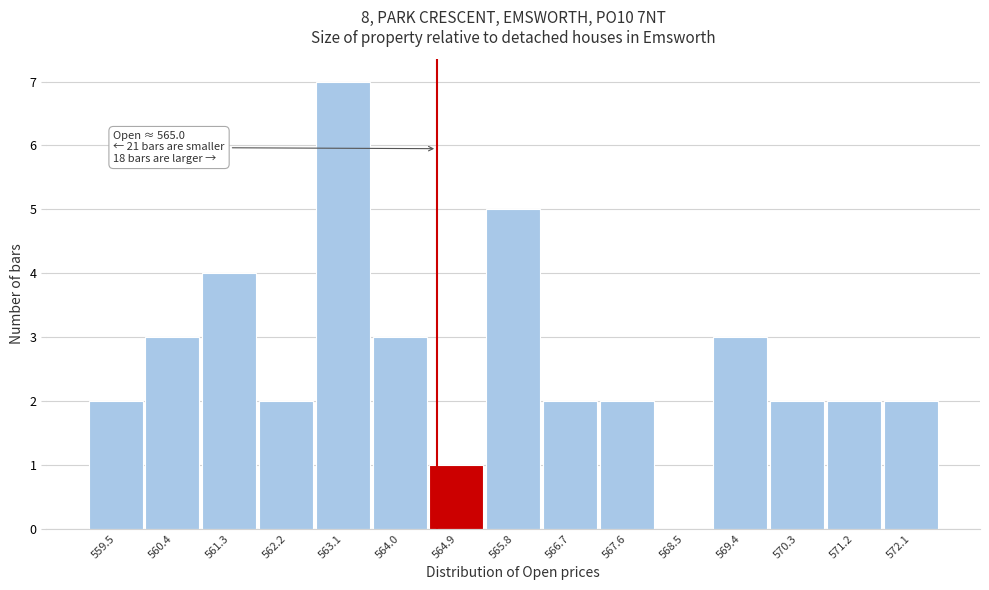

Reading right to left, extract all data points from this chart.

572.1=2	571.2=2	570.3=2	569.4=3	568.5=0	567.6=2	566.7=2	565.8=5	564.9=1	564.0=3	563.1=7	562.2=2	561.3=4	560.4=3	559.5=2